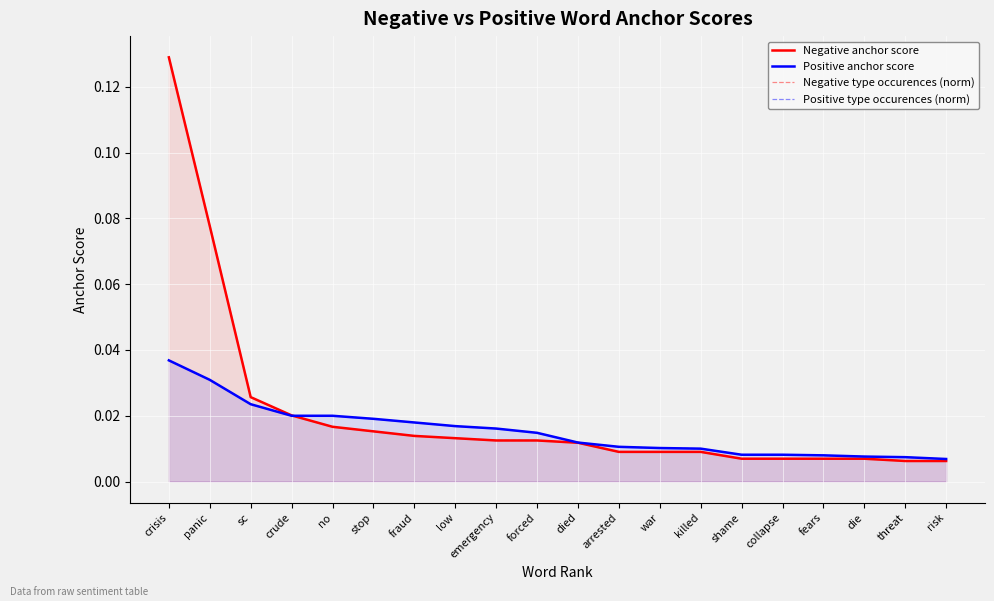

At threat, list the series in order from largest to smallest.

Positive anchor score, Positive type occurences (norm), Negative type occurences (norm), Negative anchor score